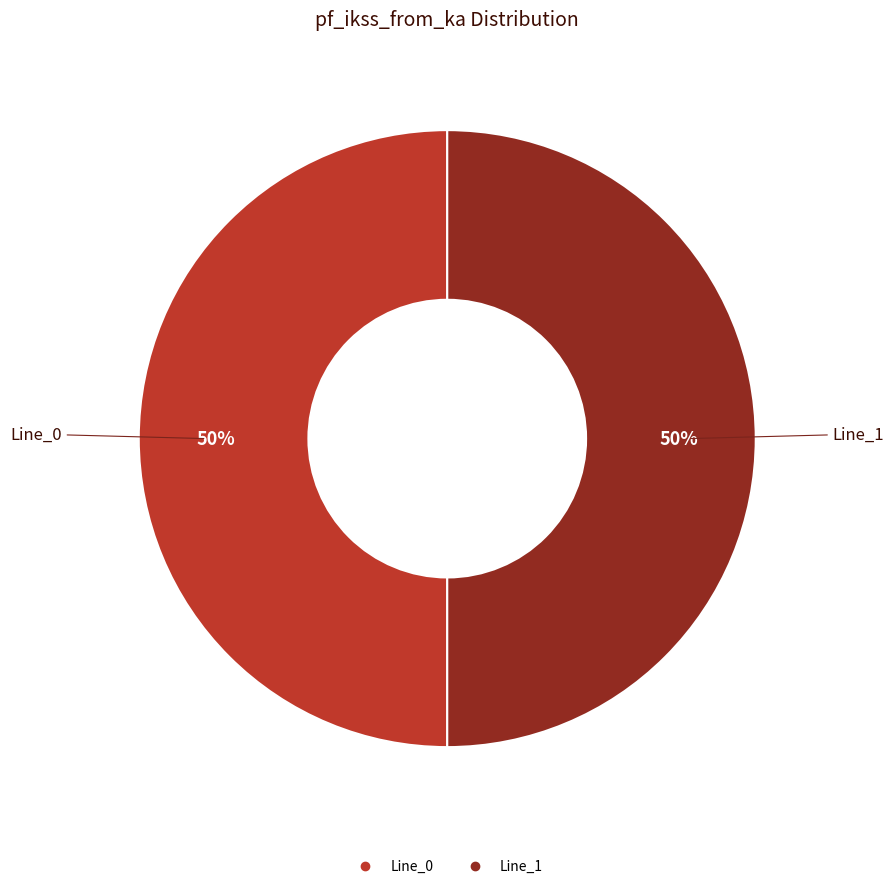

To the nearest percent, what is the average slice percentage?

50%